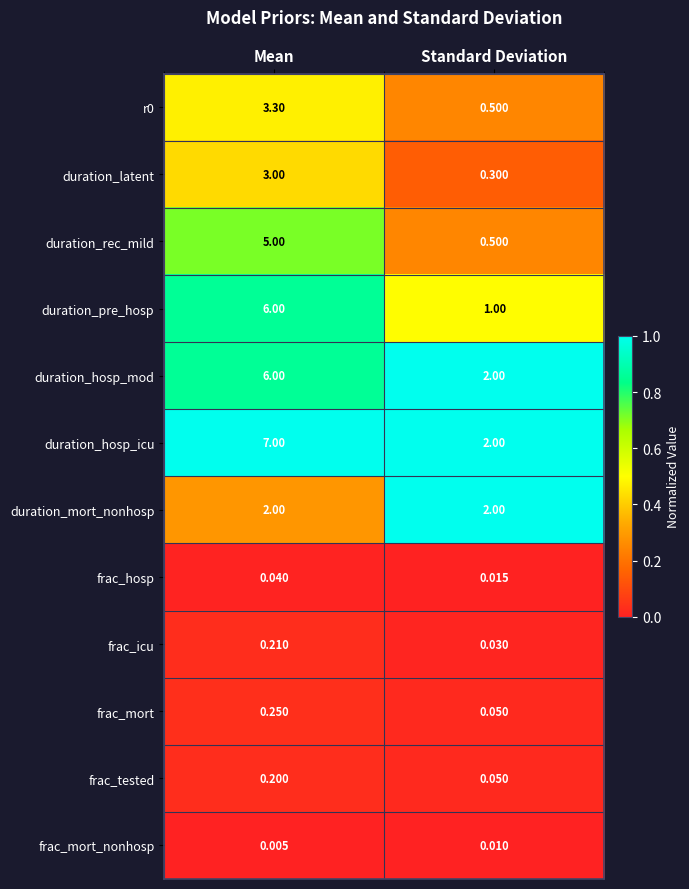

Which category has the highest value in the frac_mort series?

Mean